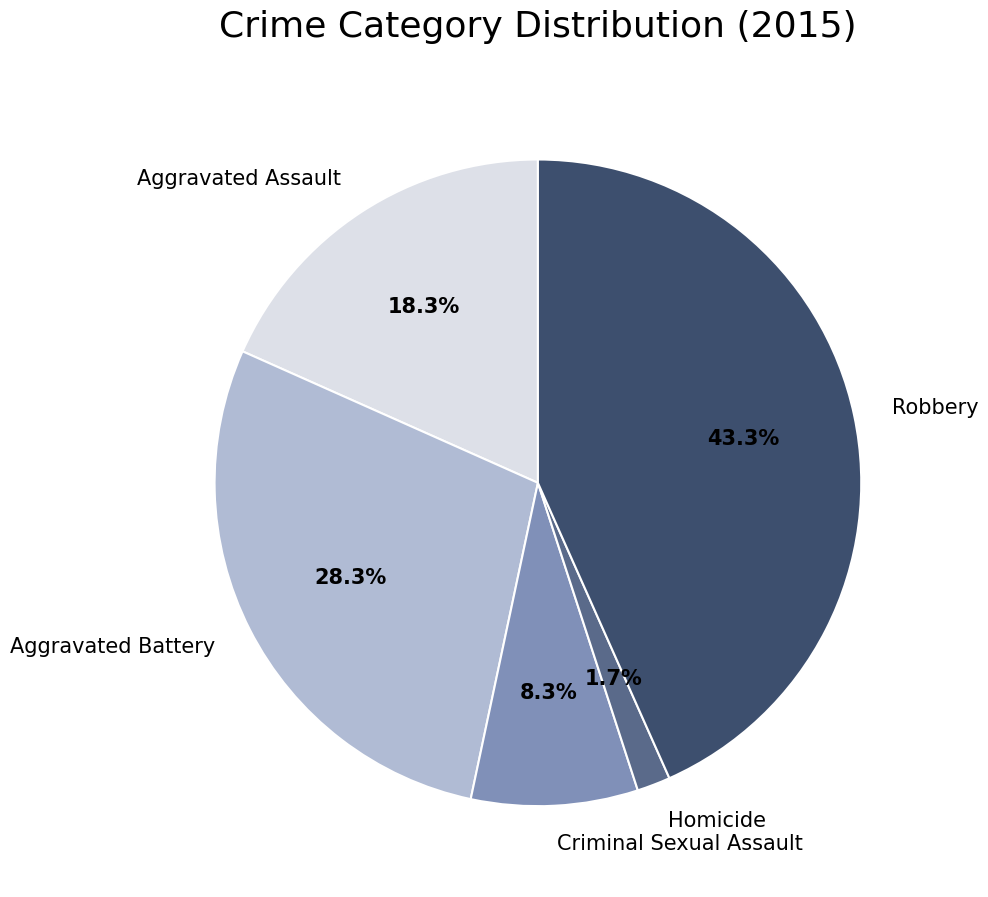

Combined, do Robbery and Homicide account for over 50%?

No